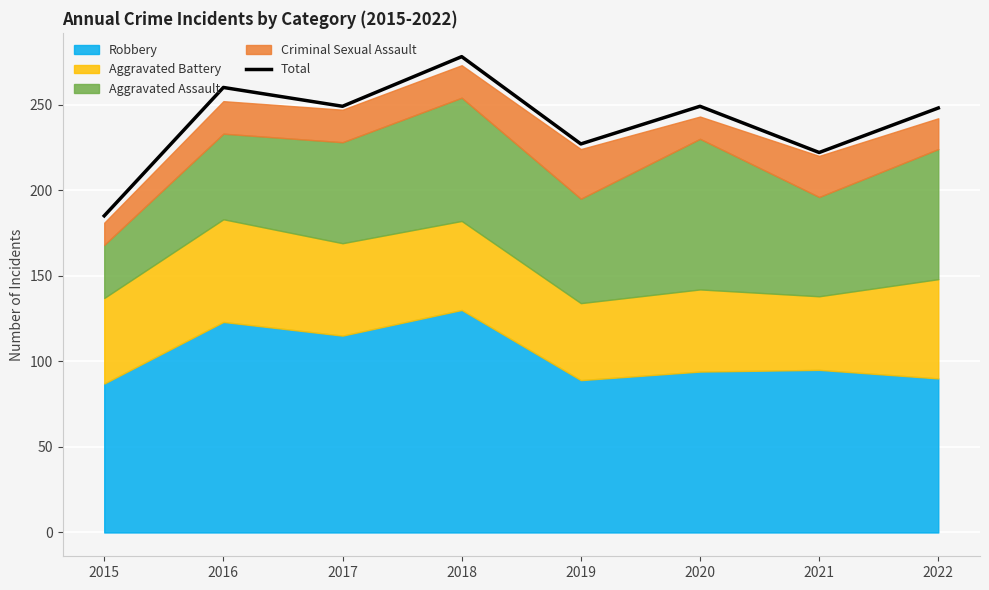

List the labels in order of value, smallest first.

2015, 2021, 2019, 2022, 2017, 2020, 2016, 2018